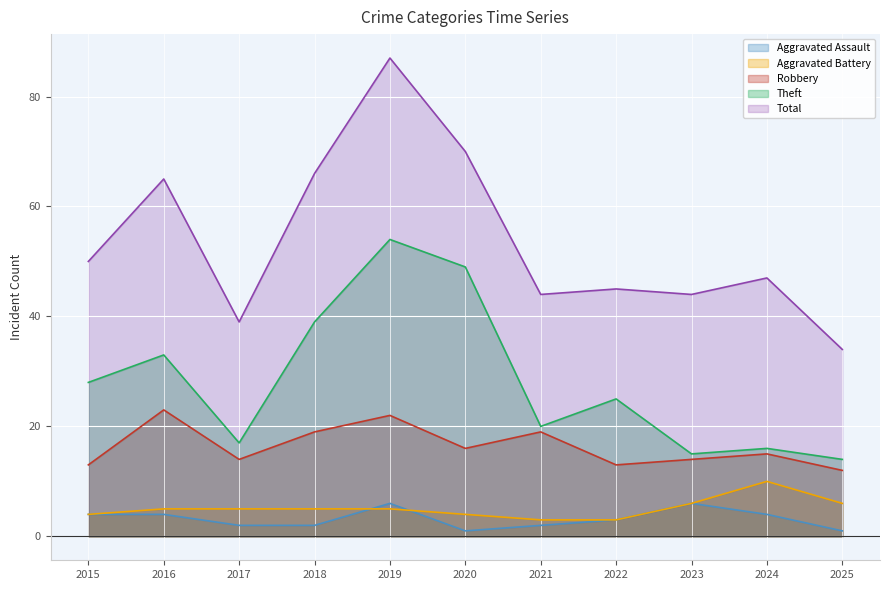

How many data points in Aggravated Assault are above 3?

5